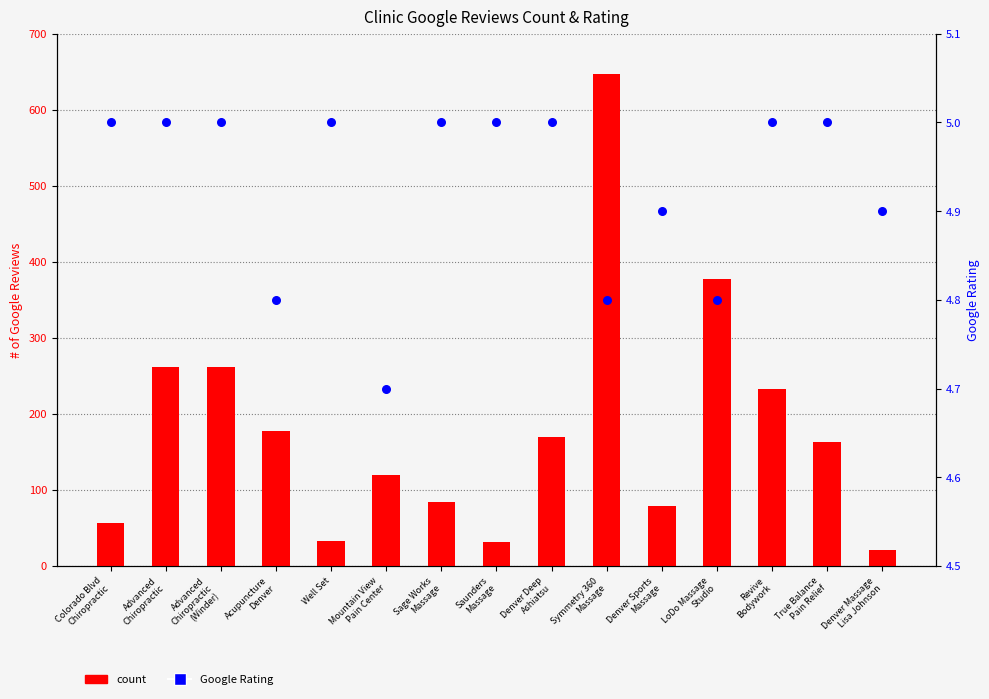

What are all the series names shown in the legend?

count, Google Rating